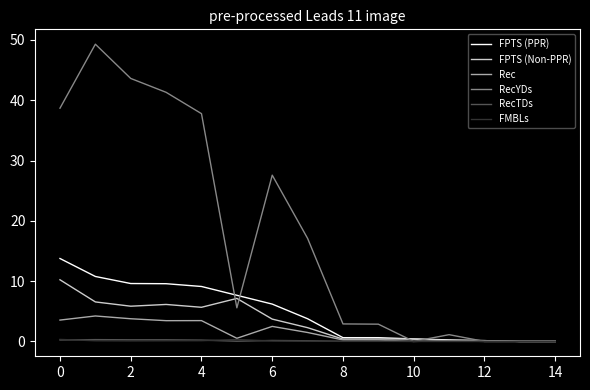

What is the sum of all FMBLs values?

1.2